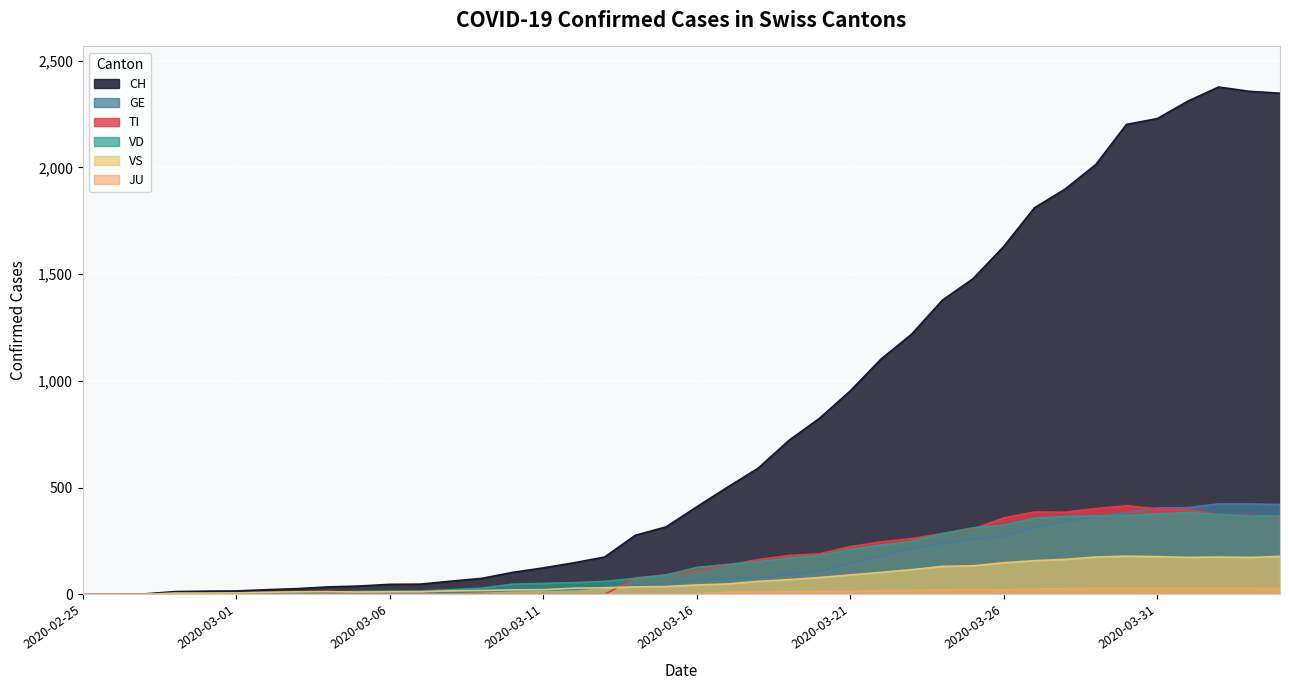

Reading left to right, transcribe all the data shown in this chart.

CH: 0	1	2	13	15	16	22	27	35	39	47	48	62	75	103	124	148	175	277	316	410	502	591	721	825	953	1102	1219	1378	1479	1630	1811	1899	2014	2202	2229	2311	2377	2357	2348
TI: 0	0	0	0	0	0	0	0	0	0	0	0	0	0	0	0	0	0	77	92	112	137	163	182	190	224	246	261	285	306	358	386	385	402	415	401	396	374	370	363
GE: 0	1	1	2	3	3	3	4	4	5	7	7	9	13	18	20	23	33	43	46	66	75	78	92	109	145	179	214	238	258	272	313	339	365	382	405	406	424	424	421
JU: 0	0	0	0	0	0	0	0	0	0	0	0	0	0	0	0	0	0	0	0	0	11	11	12	14	13	18	18	22	23	22	25	27	28	28	29	29	29	28	27
VS: 0	0	0	6	6	7	10	12	13	11	12	12	17	18	21	22	29	31	35	37	44	49	61	69	79	91	103	116	131	134	148	158	164	175	179	177	173	175	173	178
VD: 0	0	0	4	4	4	6	8	11	14	15	16	22	29	48	51	55	61	75	90	126	140	153	170	182	211	231	248	284	312	324	357	365	367	369	377	383	374	366	367